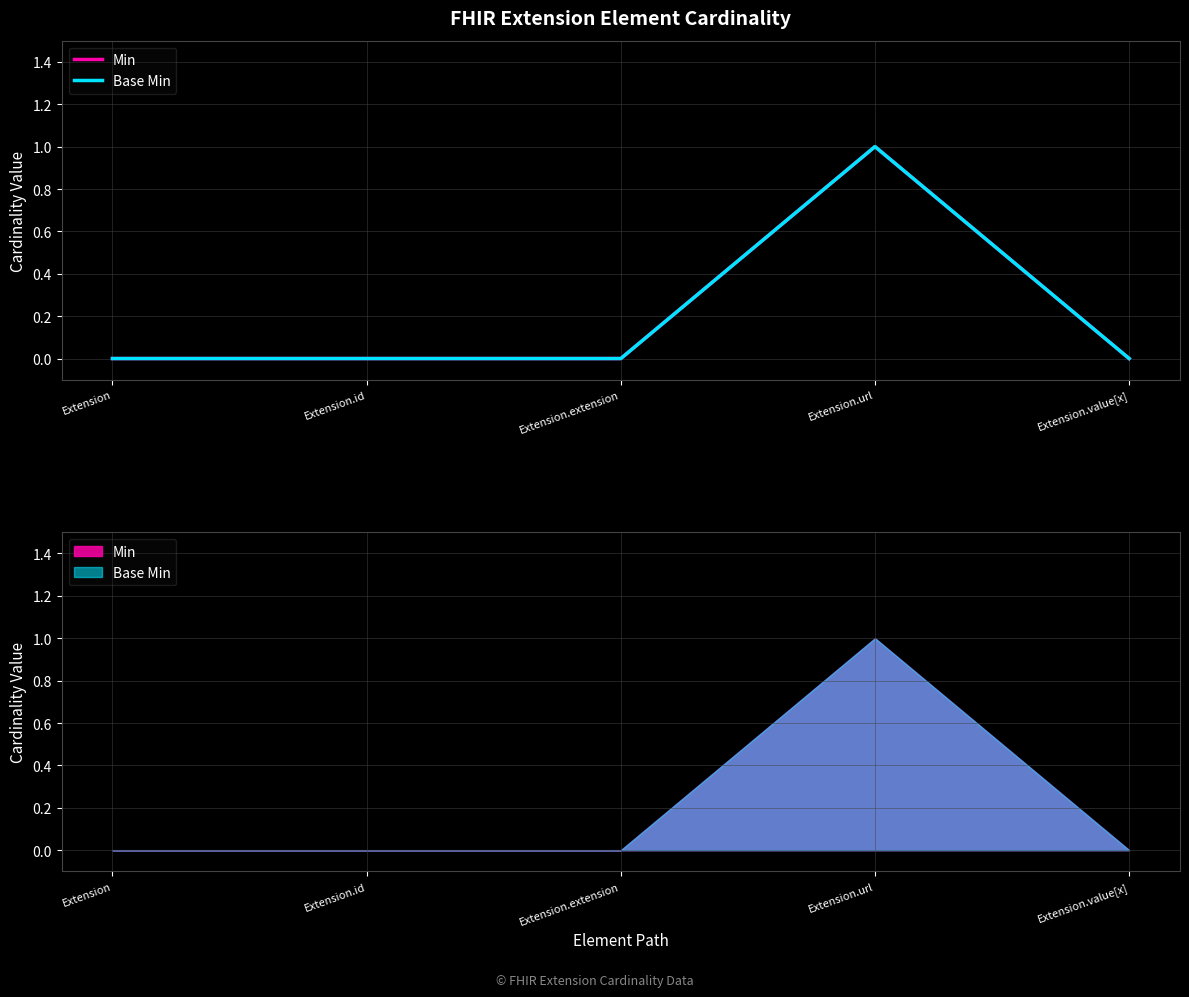

True or false: Min and Base Min intersect in this chart.

False